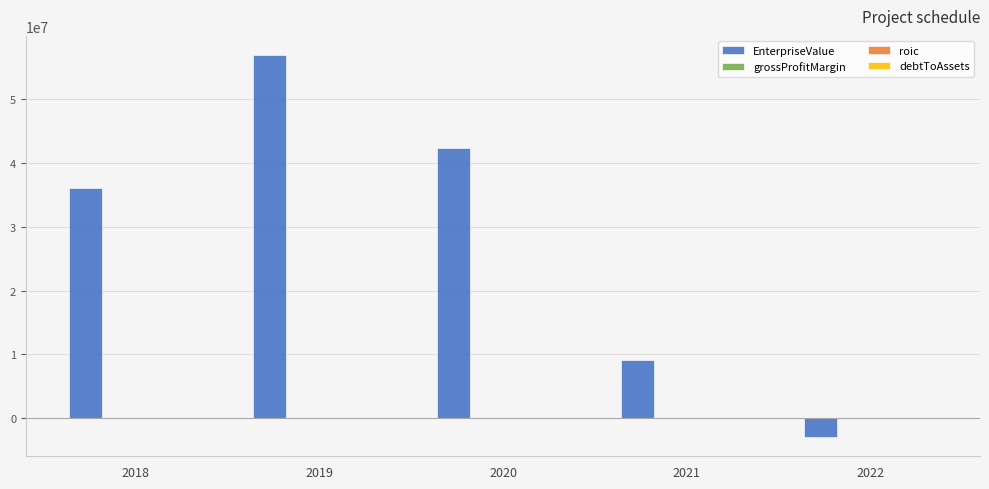

What is the maximum value for EnterpriseValue?

56959343.4